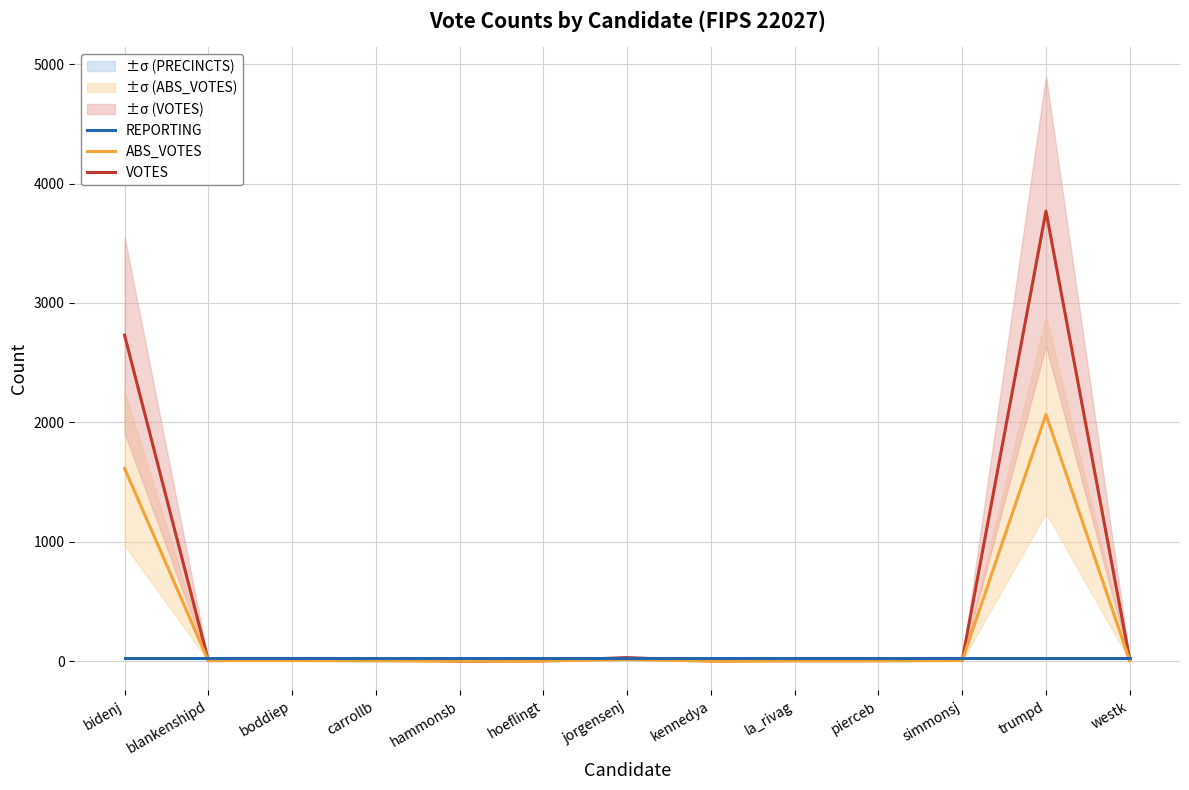

At how many categories does at least one series exceed 3018?

1